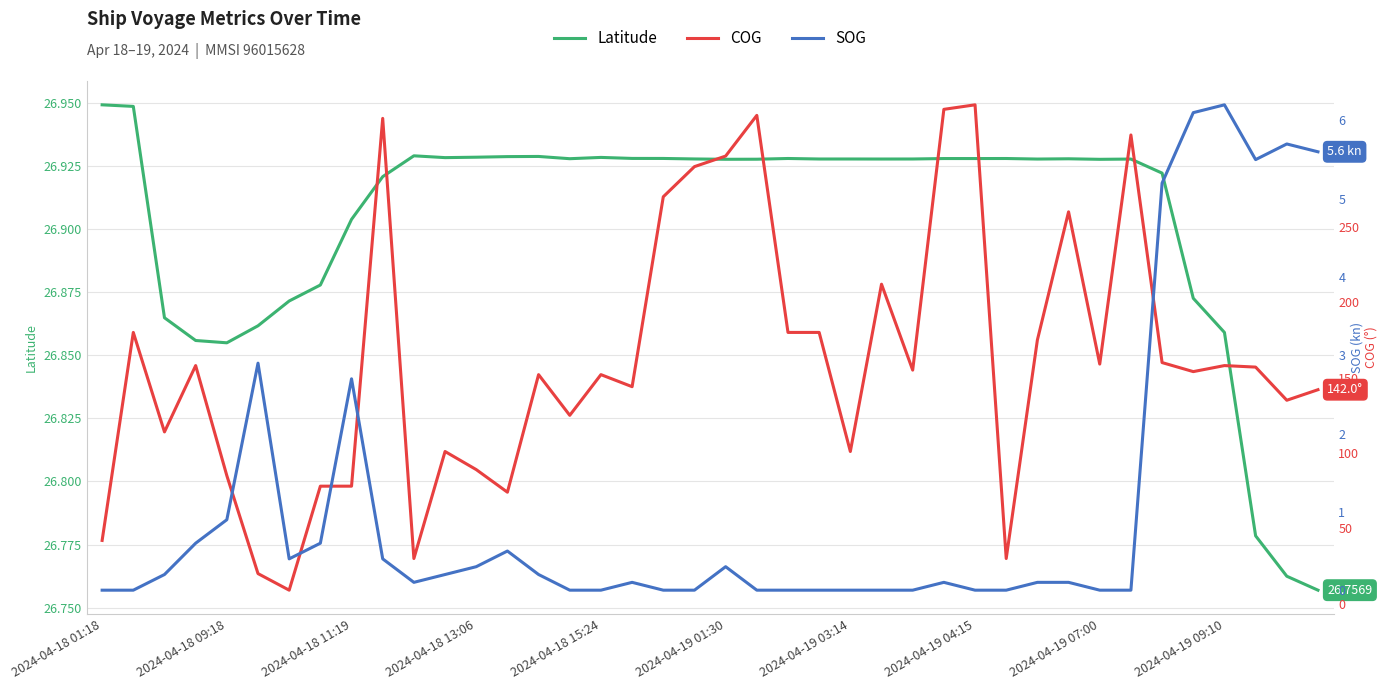

Where is Latitude nearest to the value 26?

39